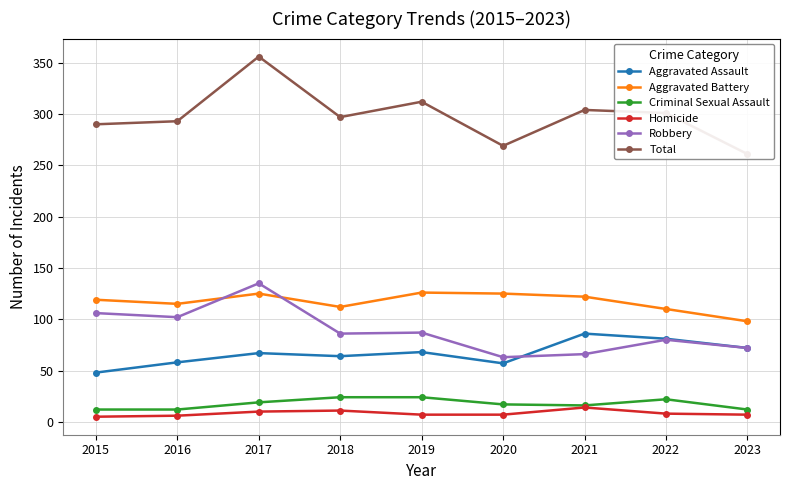

What is the total value across all series at 2022?

602